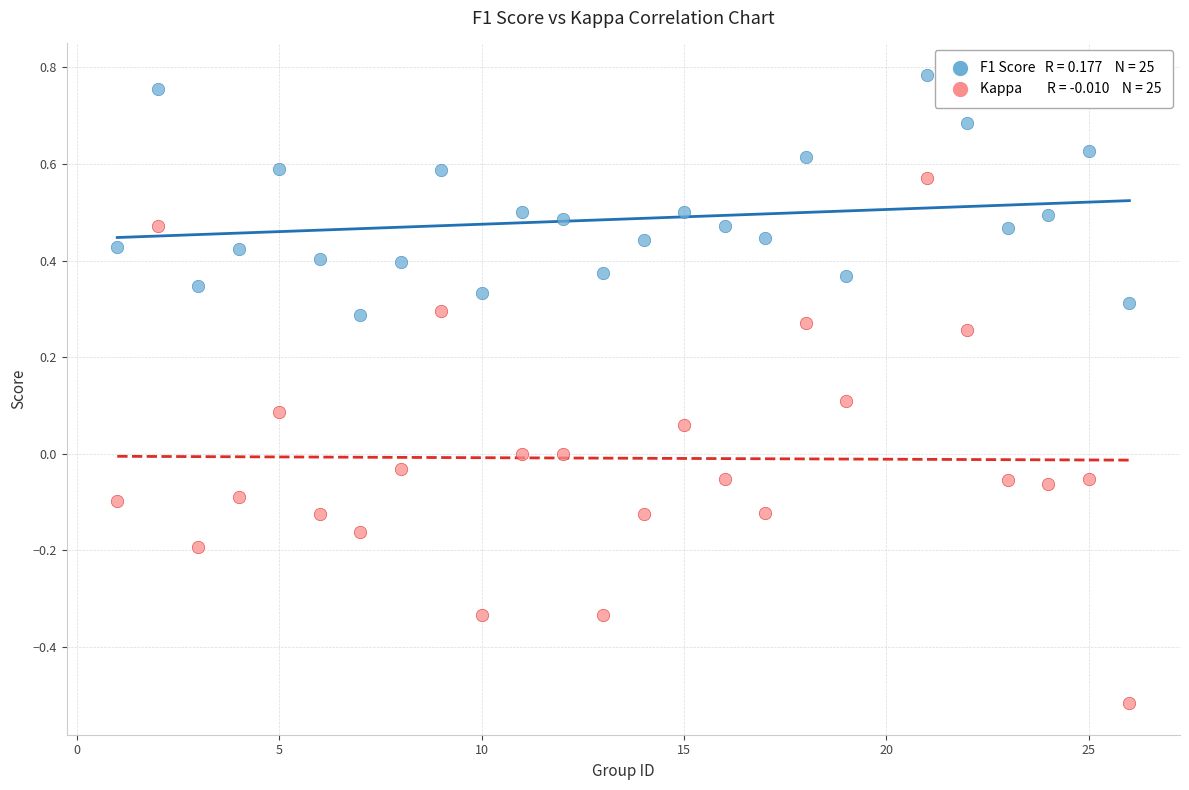

Across all data points, what is the range of Y values (max minus min)?

1.3